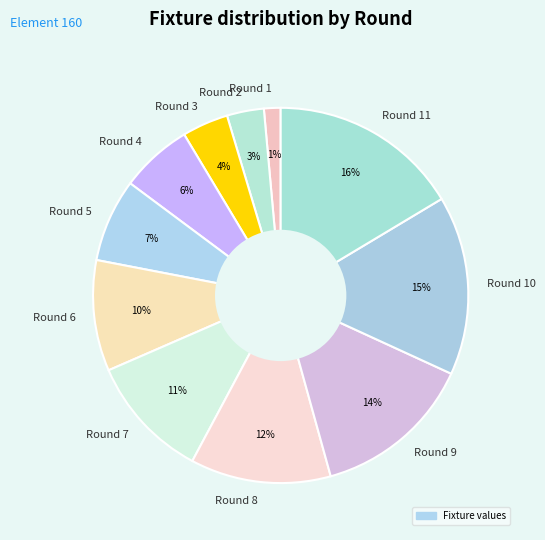

Between Round 2 and Round 10, which is larger?

Round 10